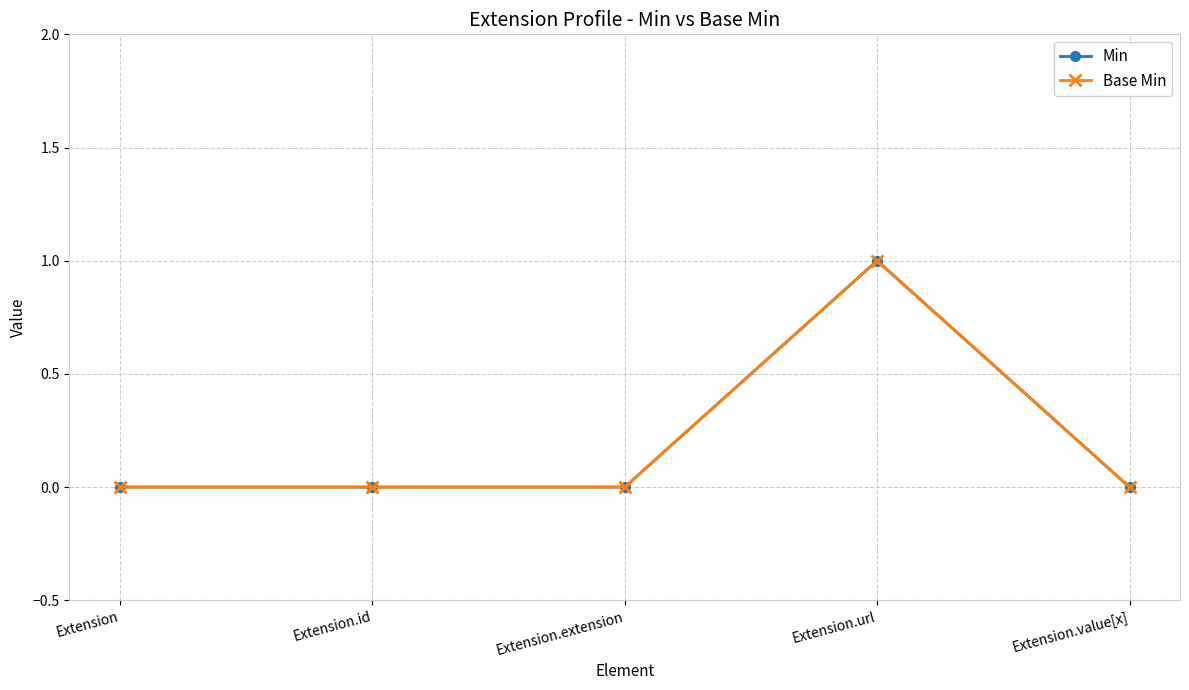

Does the chart have visible grid lines?

Yes